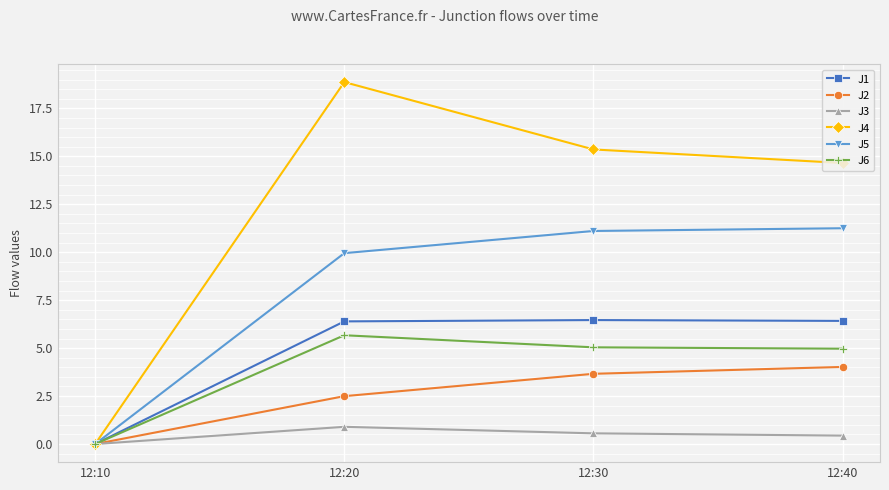

How many data points in J5 are less than 11?

2